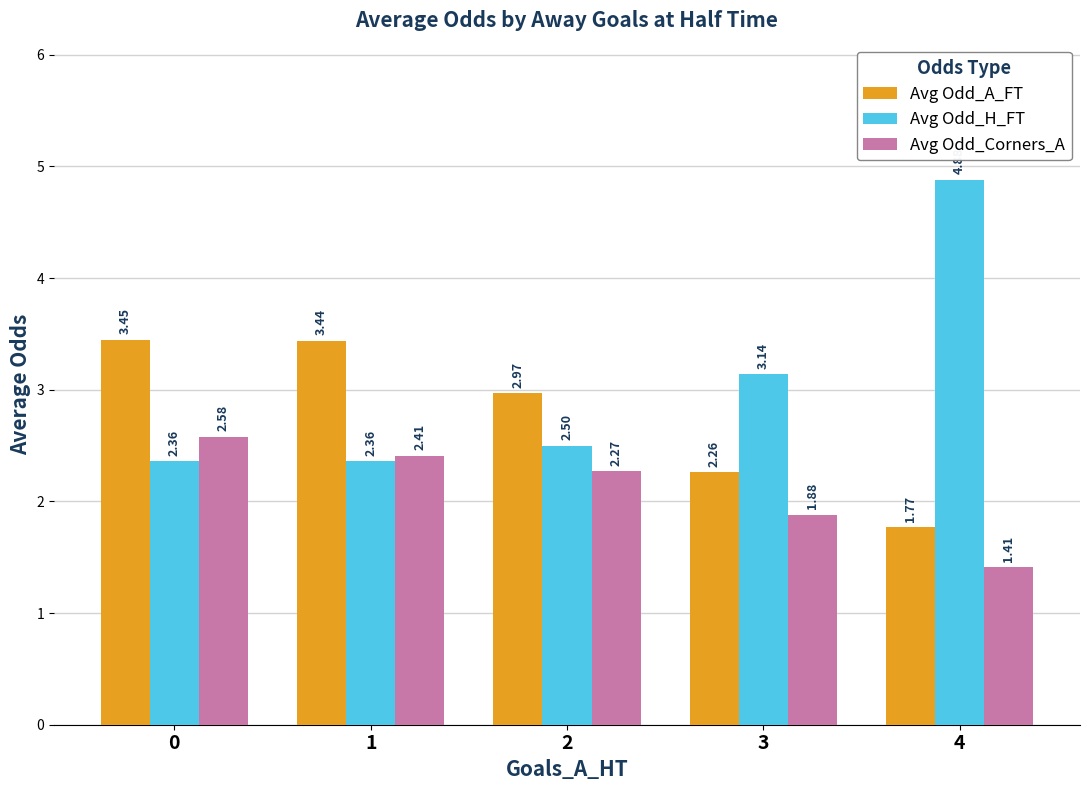

How many bars are there in total?

15